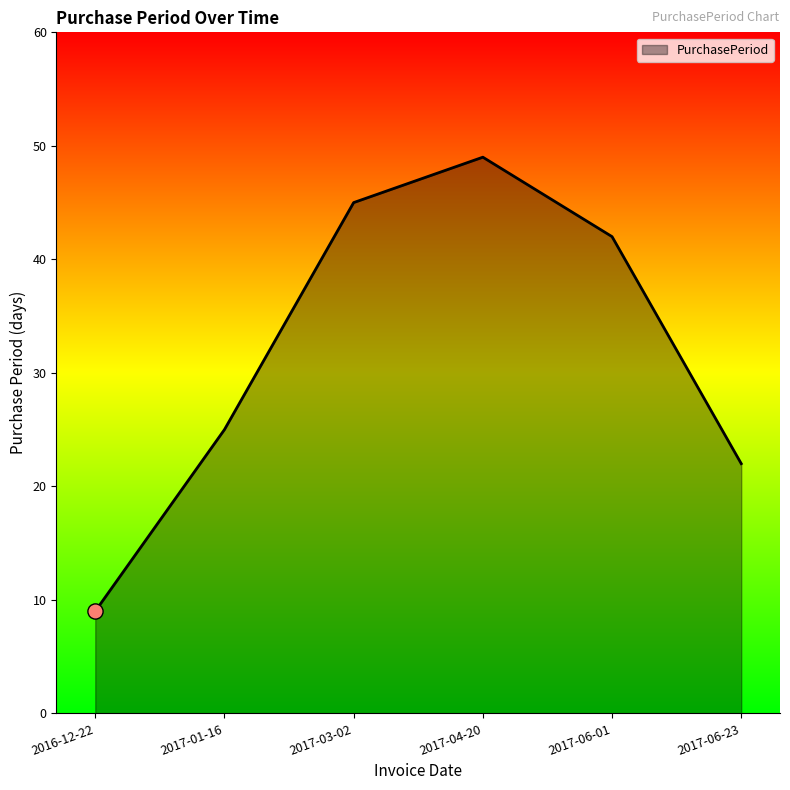

Between 2017-04-20 and 2017-06-01, which is larger?

2017-04-20